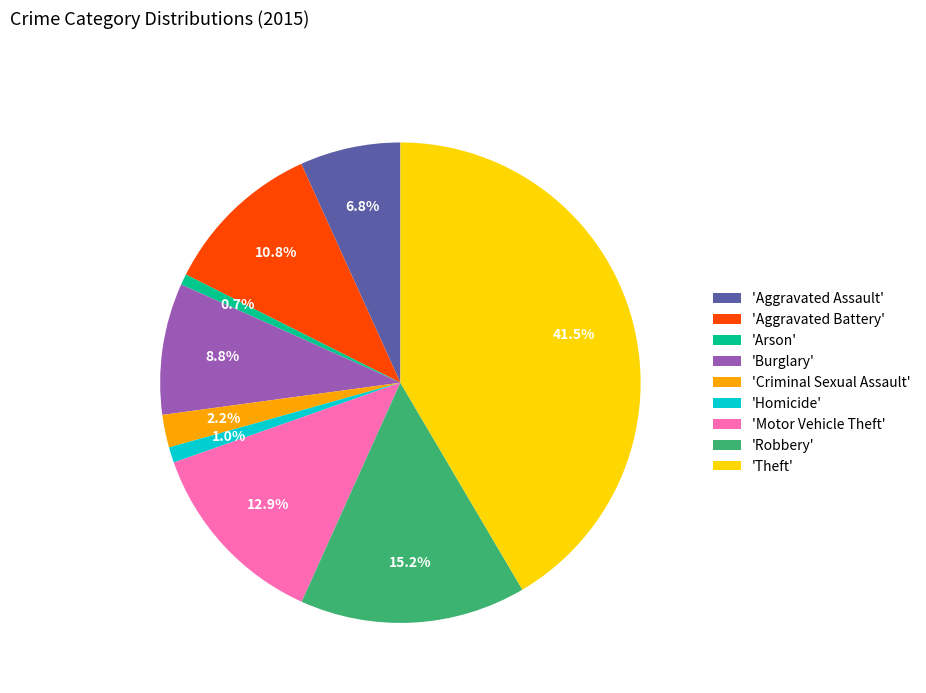

What is the largest slice in the pie chart?

'Theft'